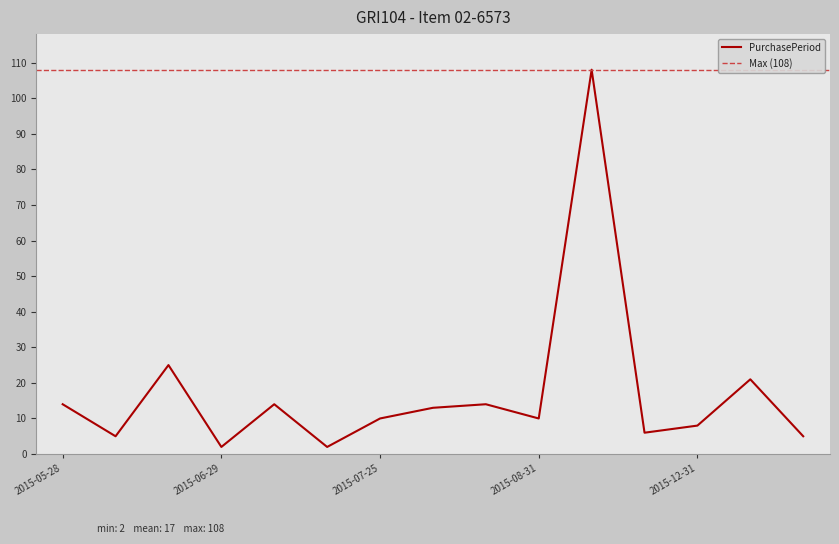

At which label is the value closest to 55?

2015-06-27